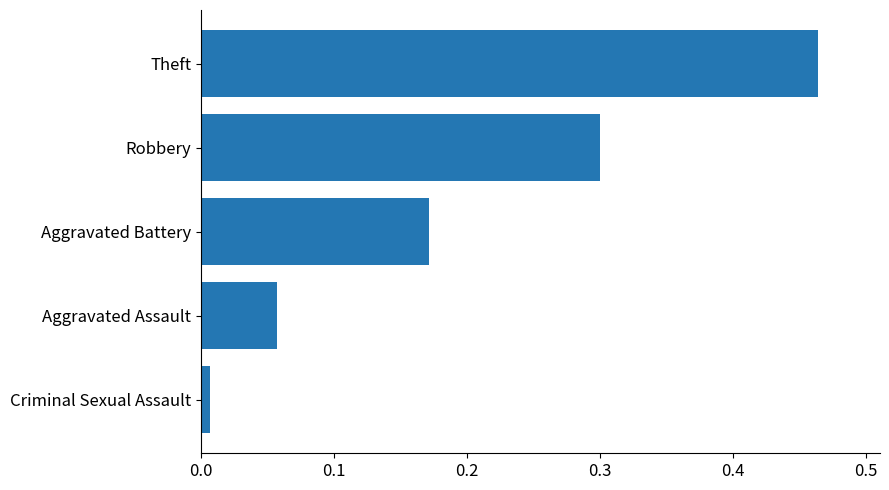

The chart shows a value of 0.5 at Robbery. True or false?

False